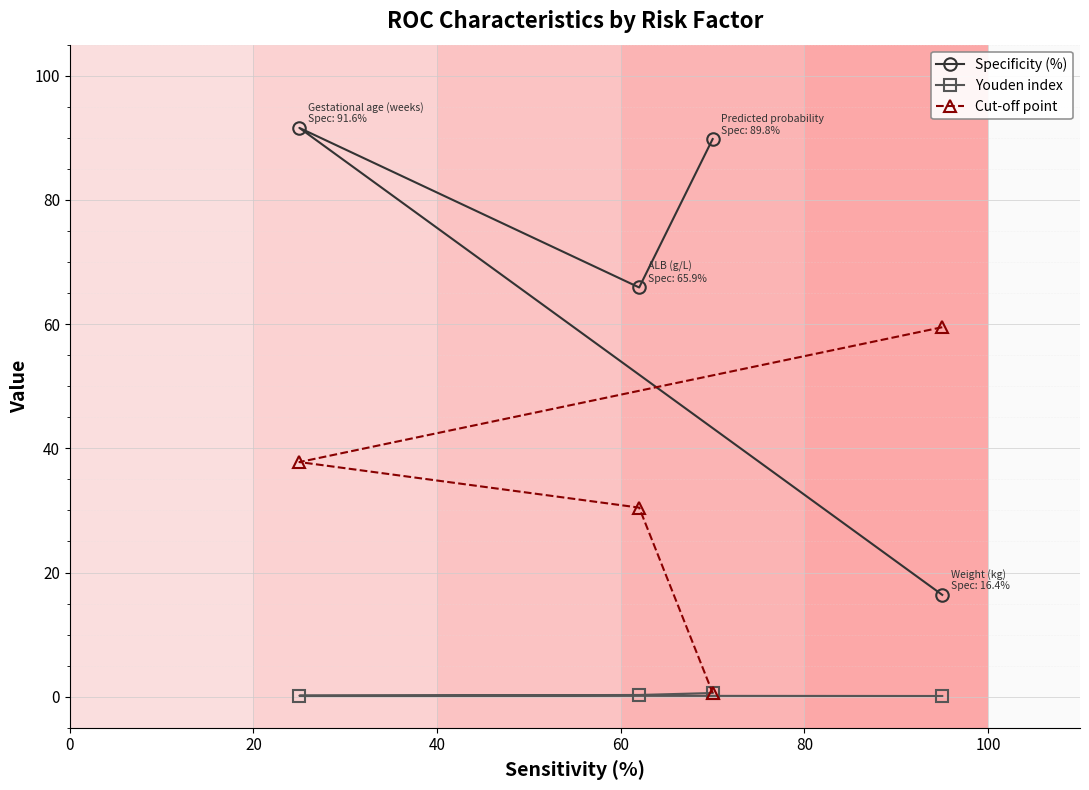

What is the maximum value for Cut-off point?

59.5